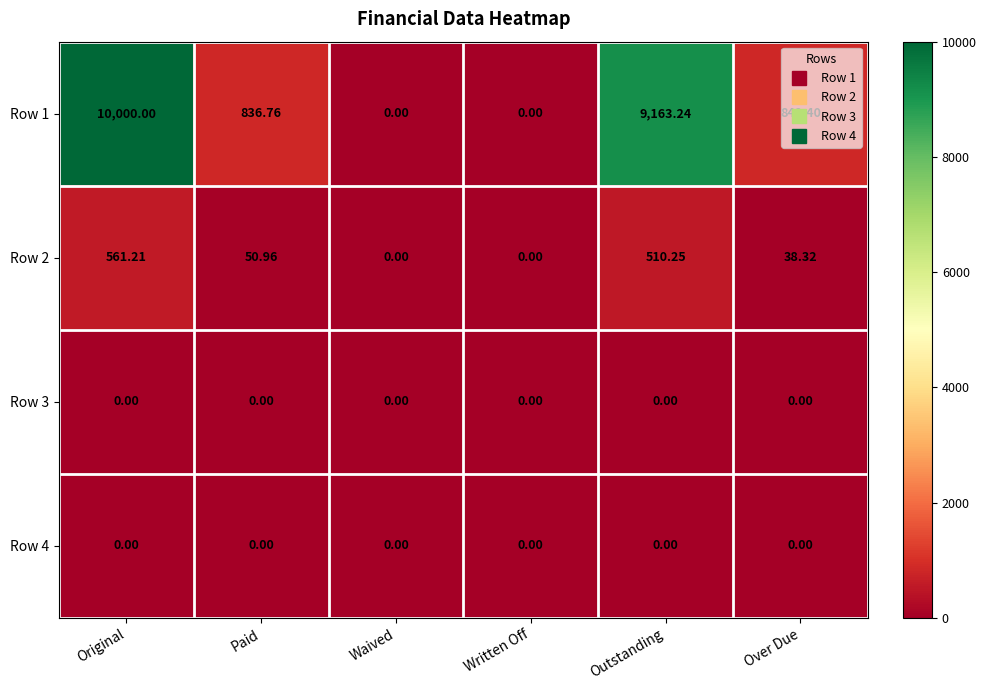

Which series changed the most between Waived and Outstanding?

Row 1